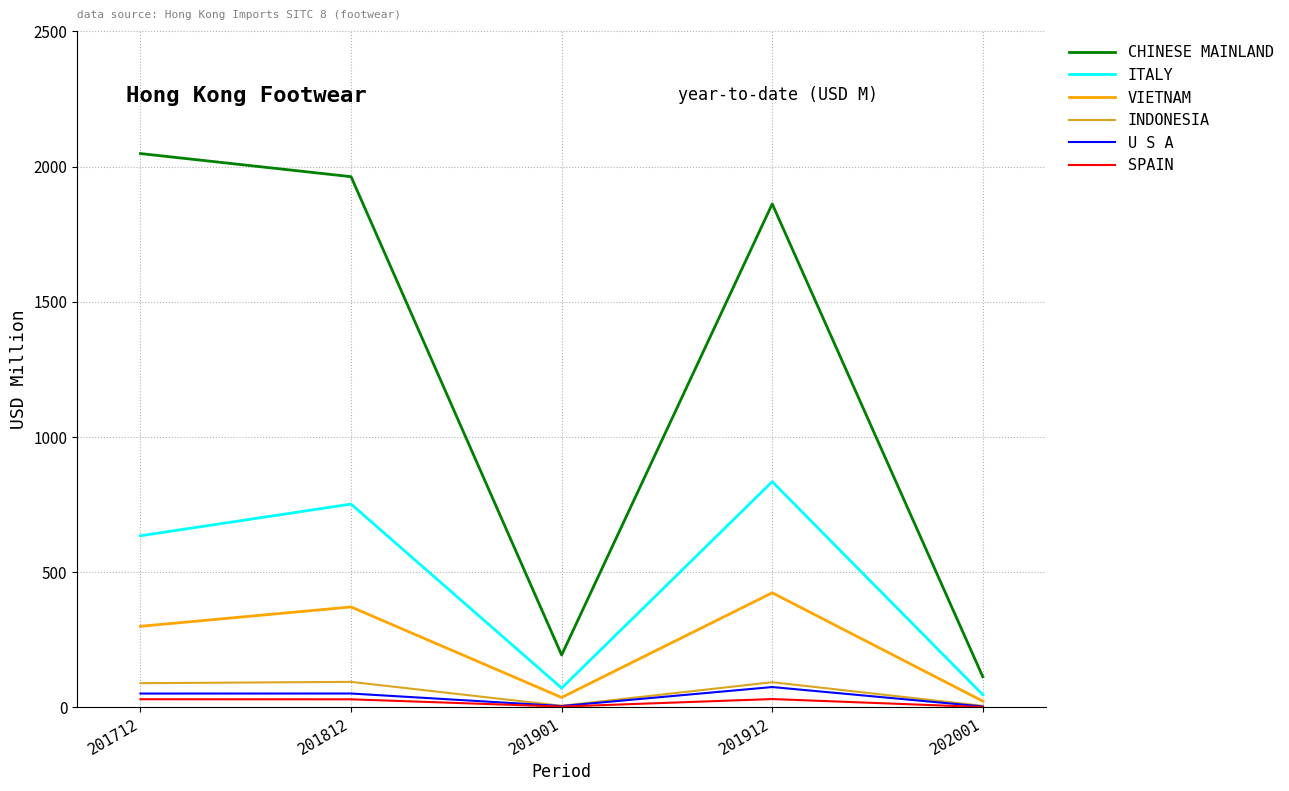

At which label does VIETNAM first exceed 299?

201712